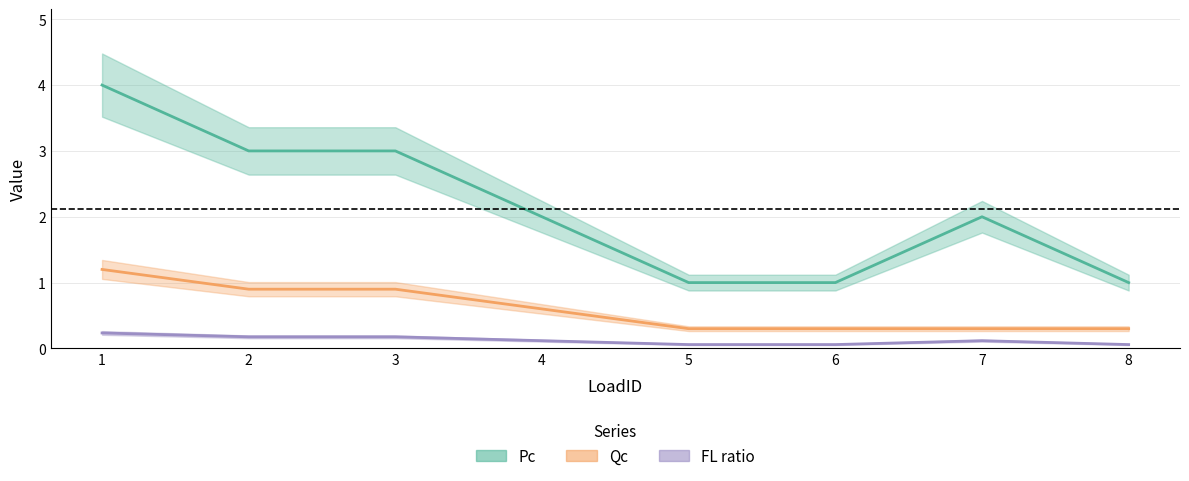

True or false: FL ratio and Pc intersect in this chart.

False